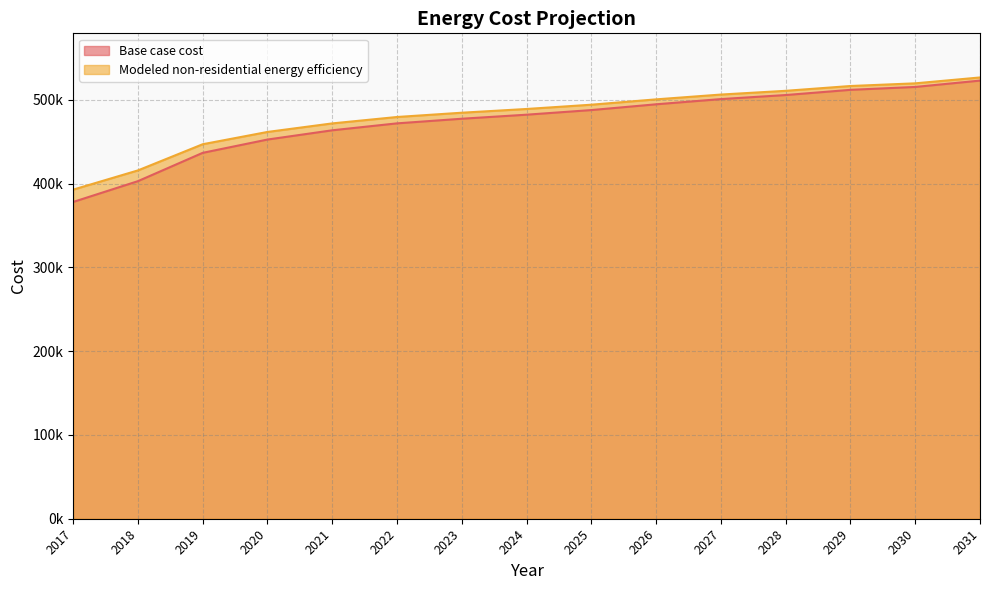

At 2026, list the series in order from largest to smallest.

Modeled non-residential energy efficiency, Base case cost